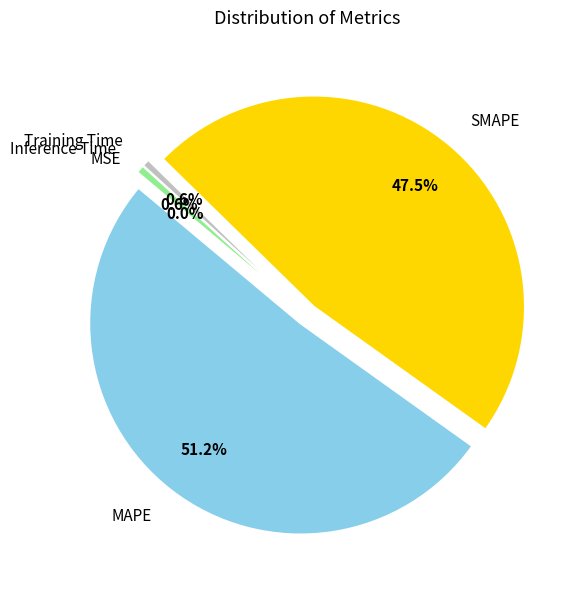

To the nearest percent, what is the average slice percentage?

20%